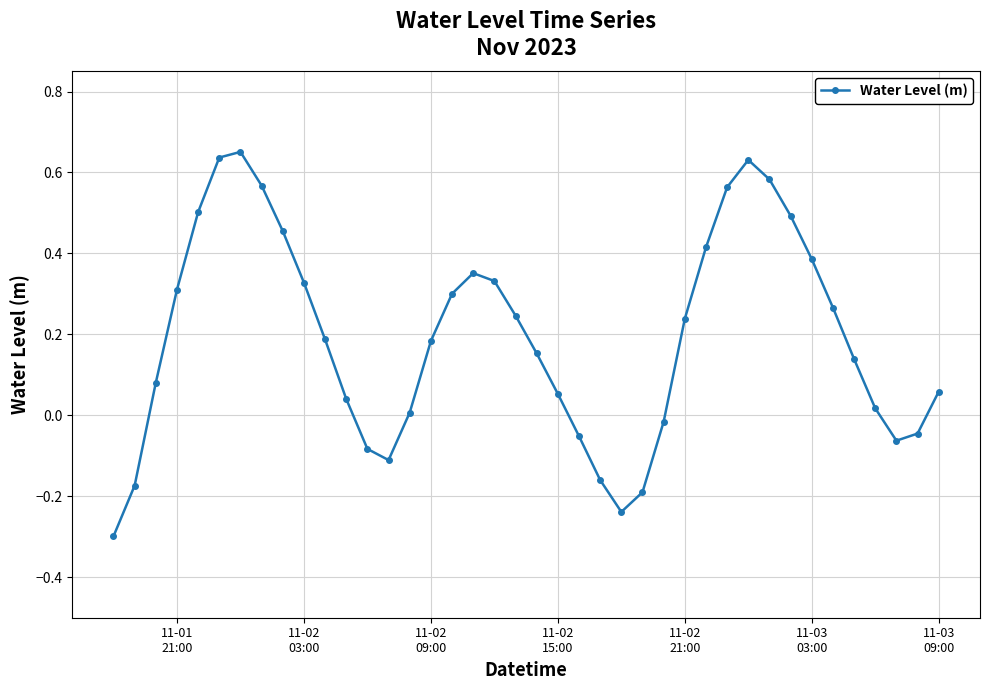

How many points are higher than both their immediate neighbors (excluding endpoints)?

3